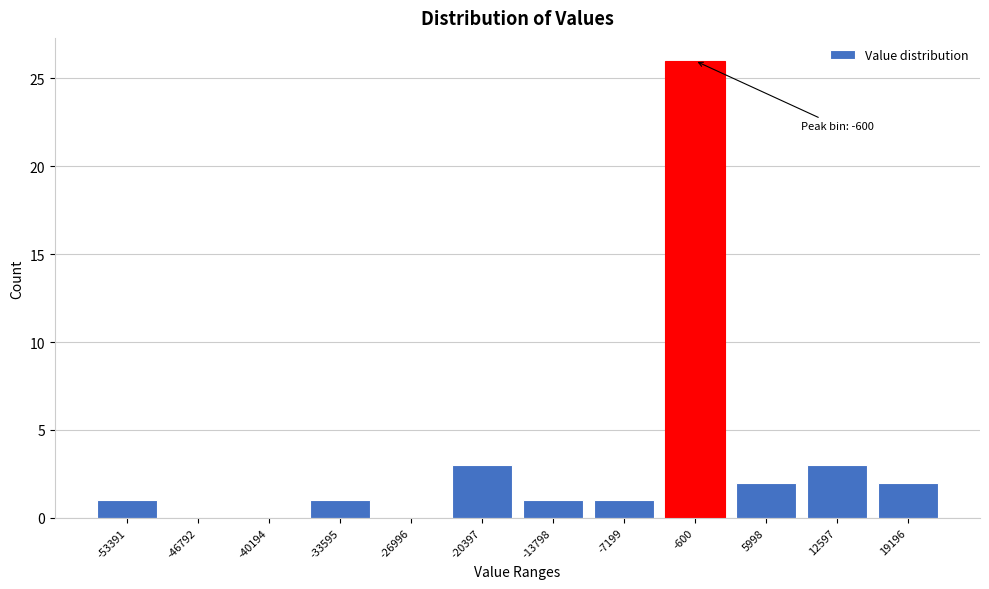

Reading left to right, transcribe all the data shown in this chart.

-53391=1	-46792=0	-40194=0	-33595=1	-26996=0	-20397=3	-13798=1	-7199=1	-600=26	5998=2	12597=3	19196=2